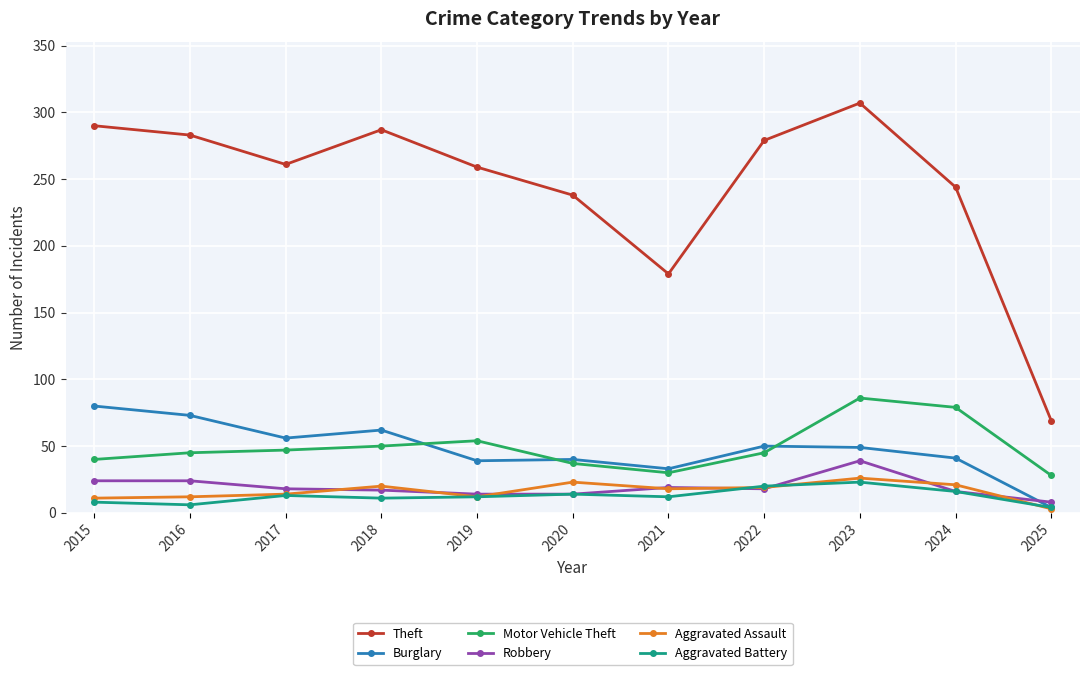

What is the value of the Robbery point at the 3rd from the left?

18